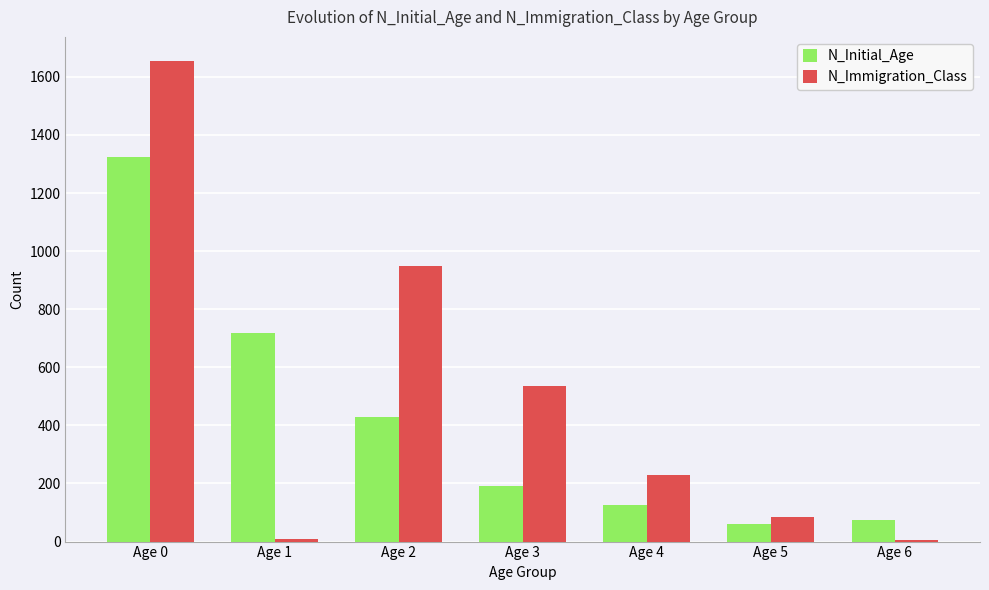

What is the total value across all series at Age 0?

2979